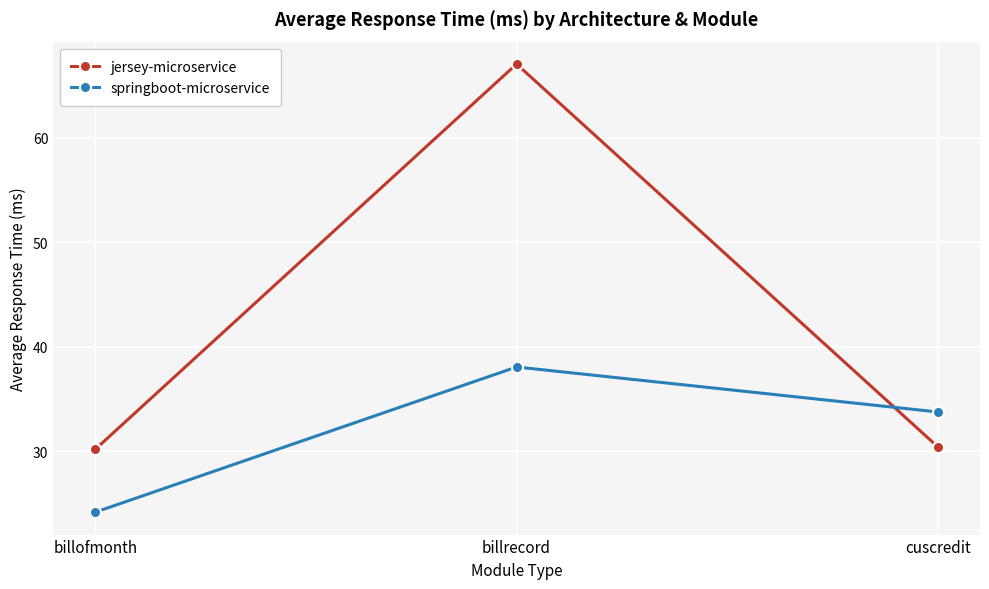

What position from the left is cuscredit?

3